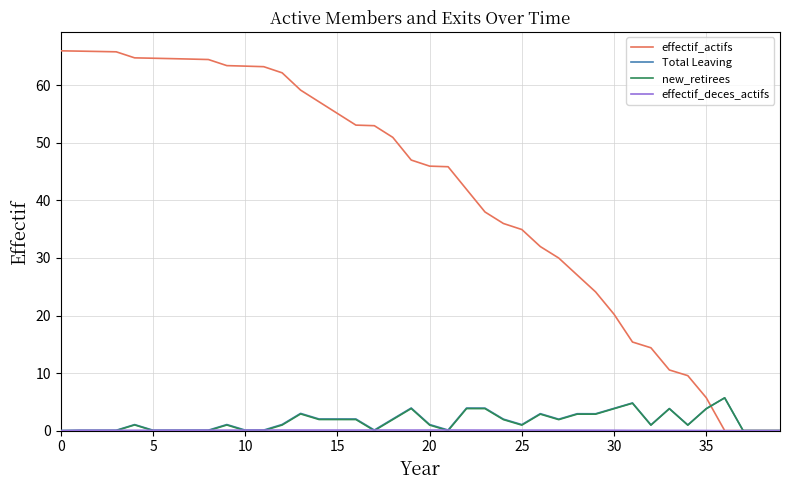

Which series has the widest spread of values?

effectif_actifs